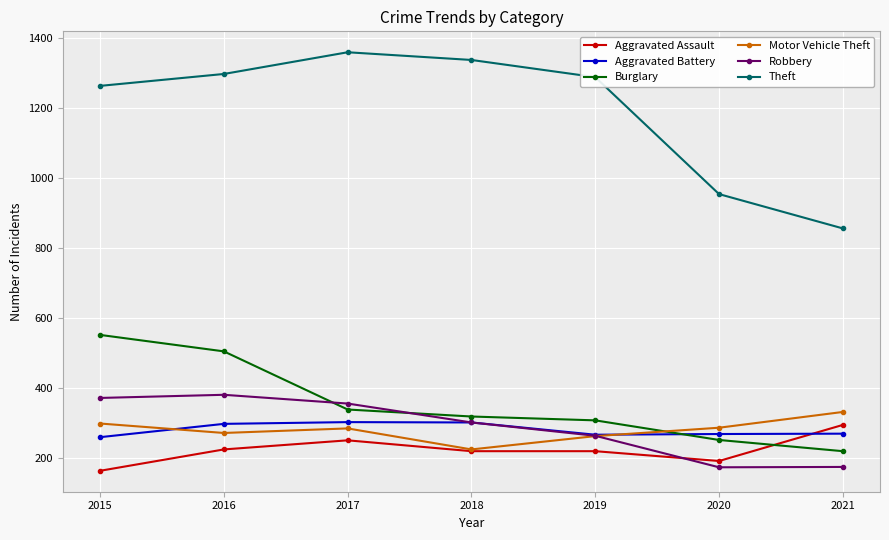

At which label does Aggravated Battery first exceed 270?

2016